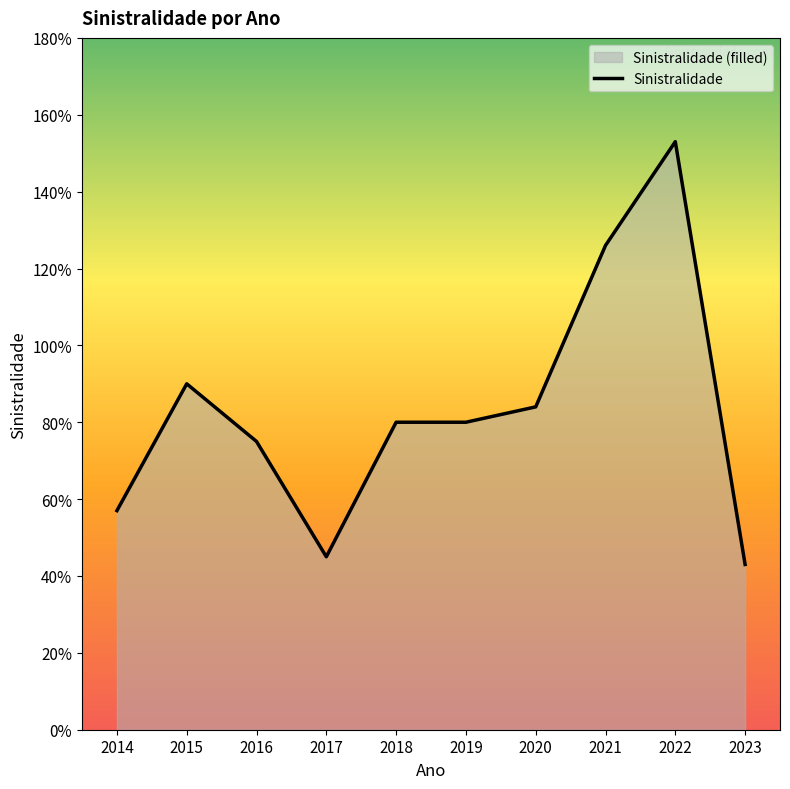

What is the value of the 8th point from the left?

126.0